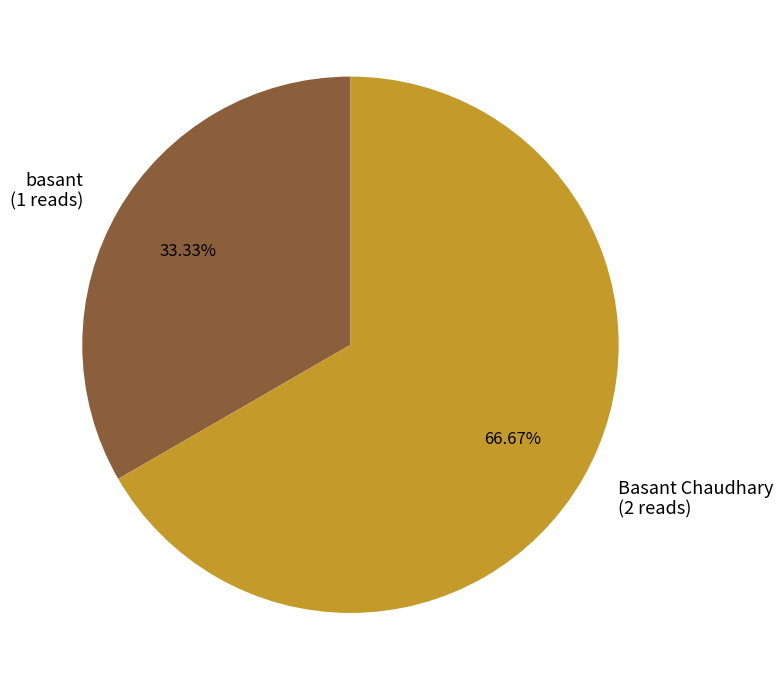

Rank the categories by value from lowest to highest.

basant, Basant Chaudhary